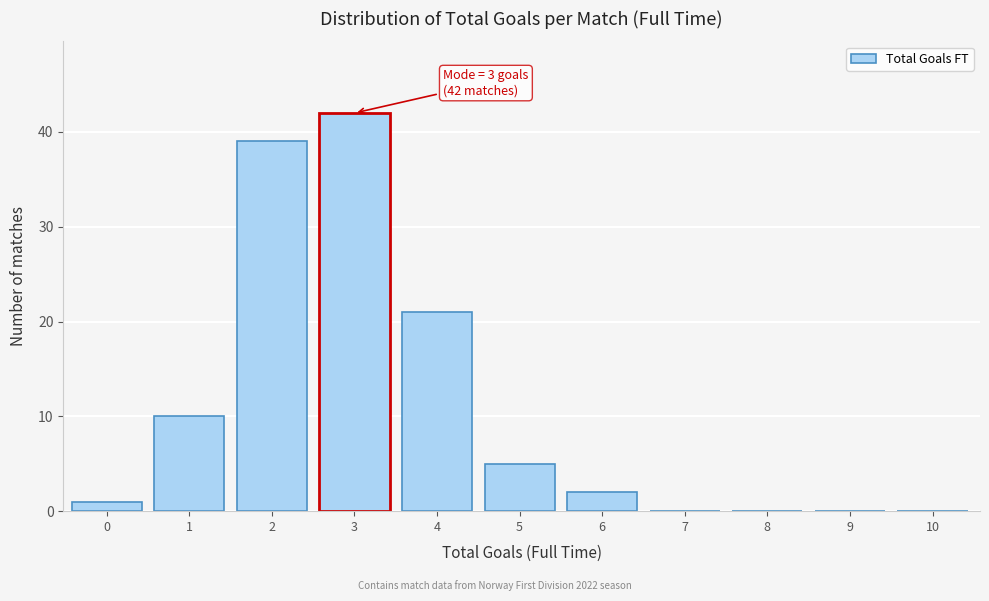

Reading left to right, extract all data points from this chart.

0=1	1=10	2=39	3=42	4=21	5=5	6=2	7=0	8=0	9=0	10=0